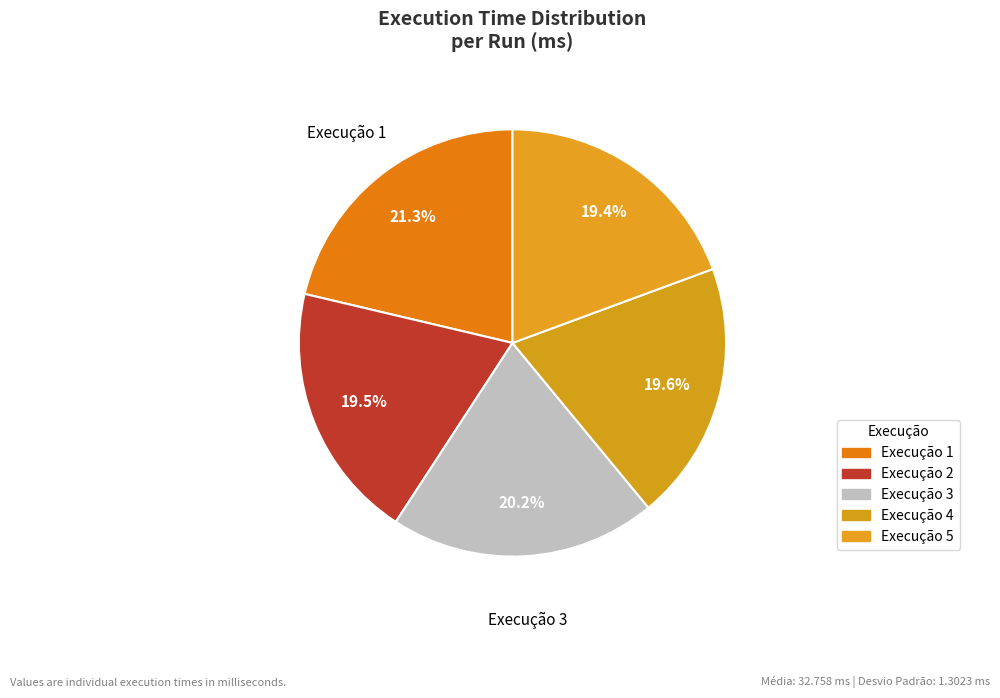

How many segments does this pie chart have?

5